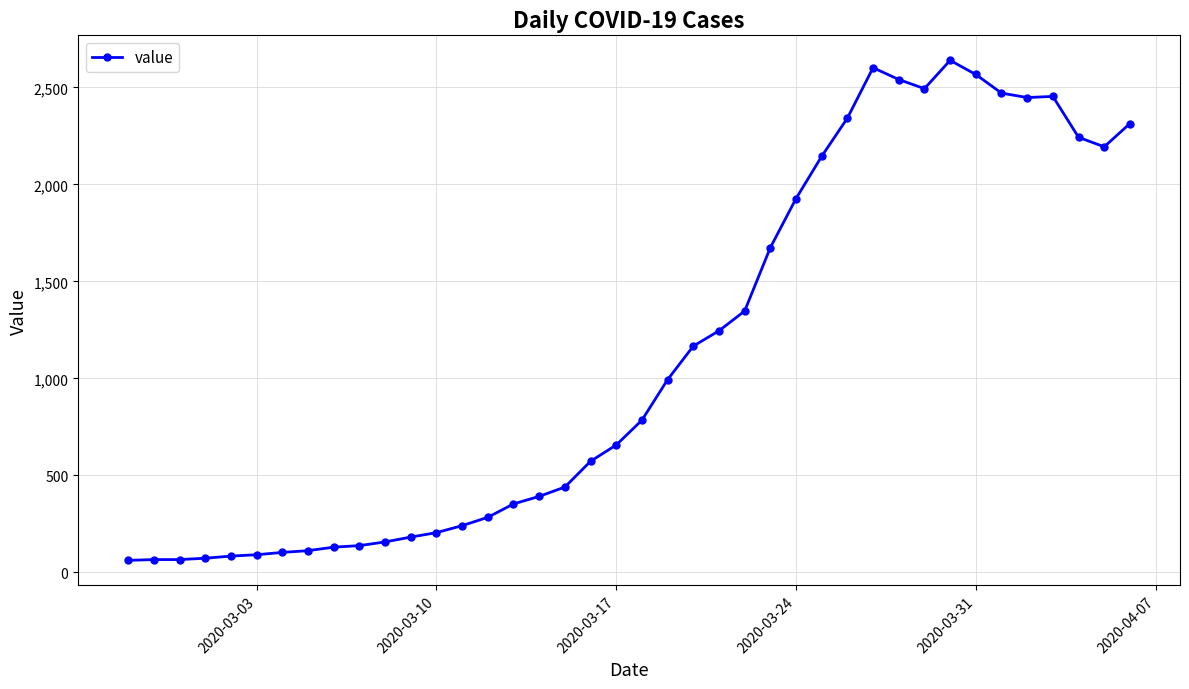

How many categories are shown in the chart?

40